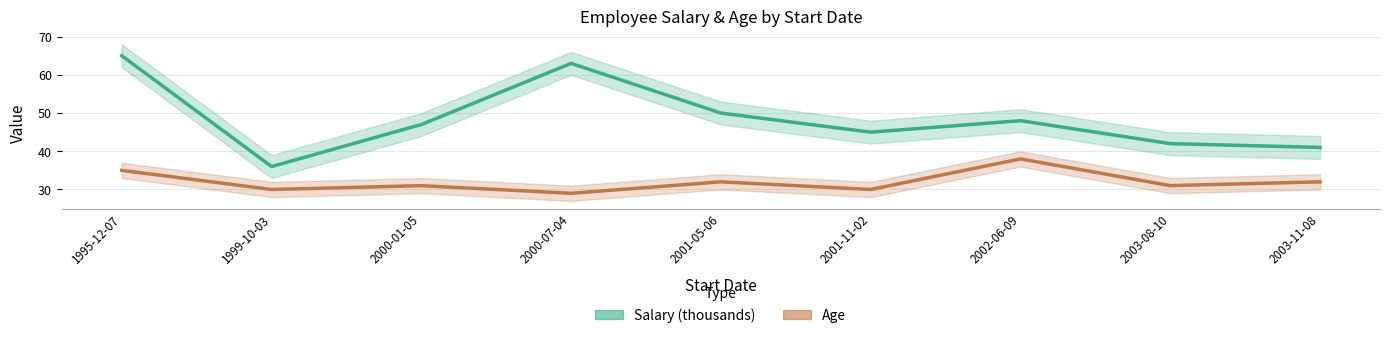

Reading left to right, list all the values displayed in this chart.

Salary (thousands): 1995-12-07=65	1999-10-03=36	2000-01-05=47	2000-07-04=63	2001-05-06=50	2001-11-02=45	2002-06-09=48	2003-08-10=42	2003-11-08=41
Age: 1995-12-07=35	1999-10-03=30	2000-01-05=31	2000-07-04=29	2001-05-06=32	2001-11-02=30	2002-06-09=38	2003-08-10=31	2003-11-08=32